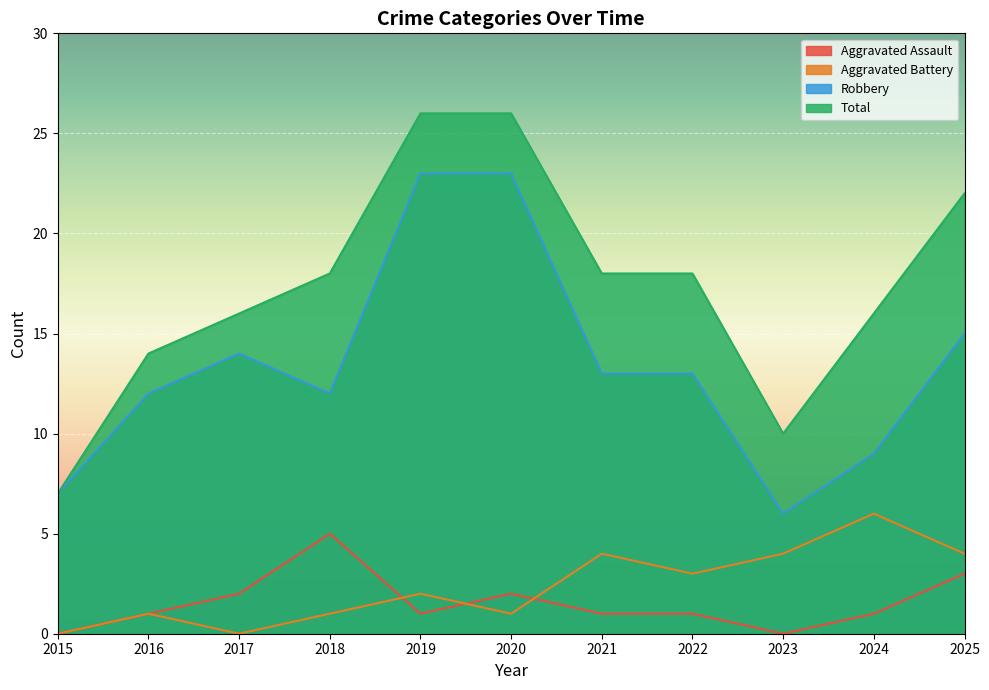

Which series has the largest total across all categories?

Total